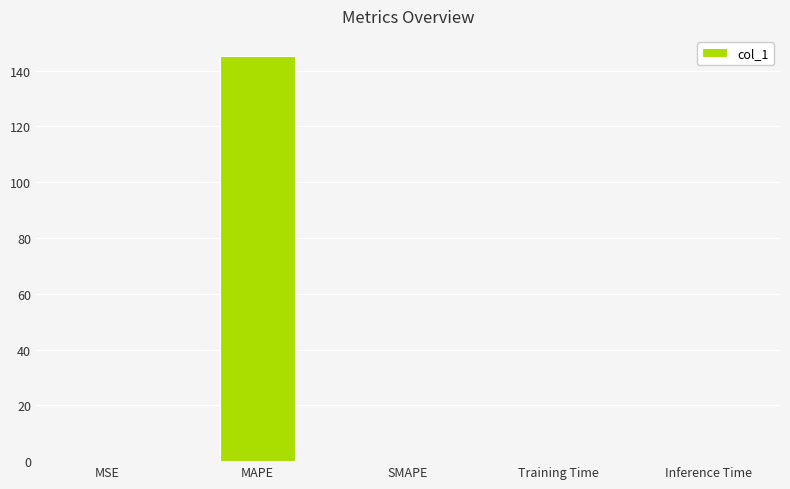

Is it true that the value at Training Time is 0.0?

True